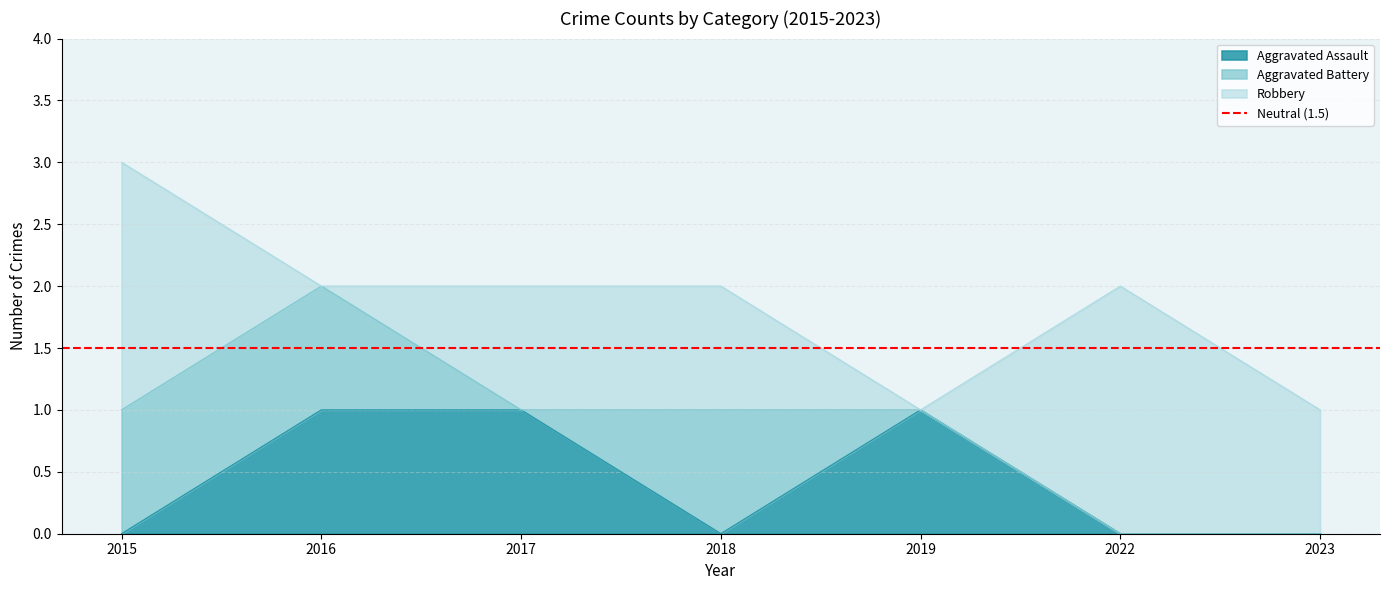

Is it true that Aggravated Assault equals -1 at 2022?

False